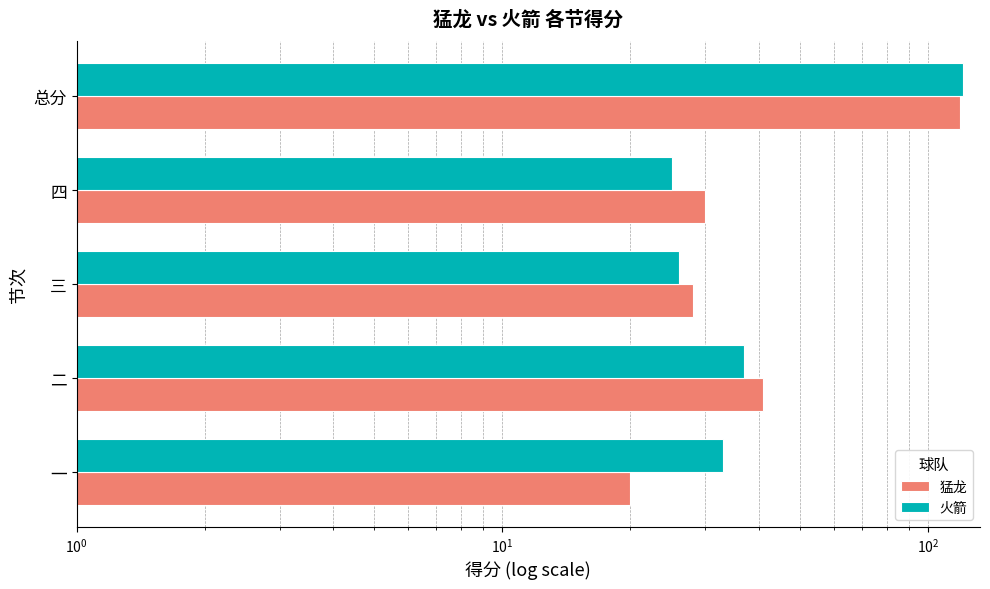

Rank the series by their maximum value, from lowest to highest.

猛龙, 火箭